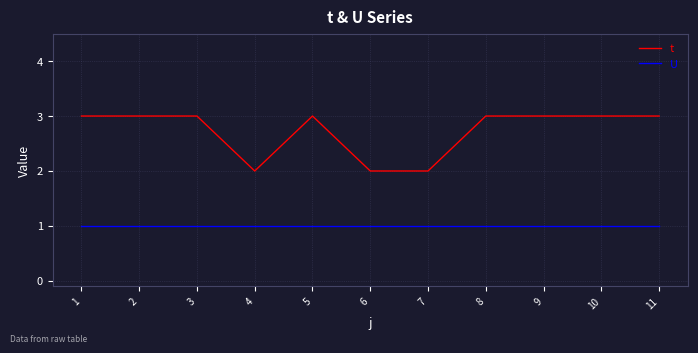

Is the value of U at 9 greater than the value of t at 9?

No